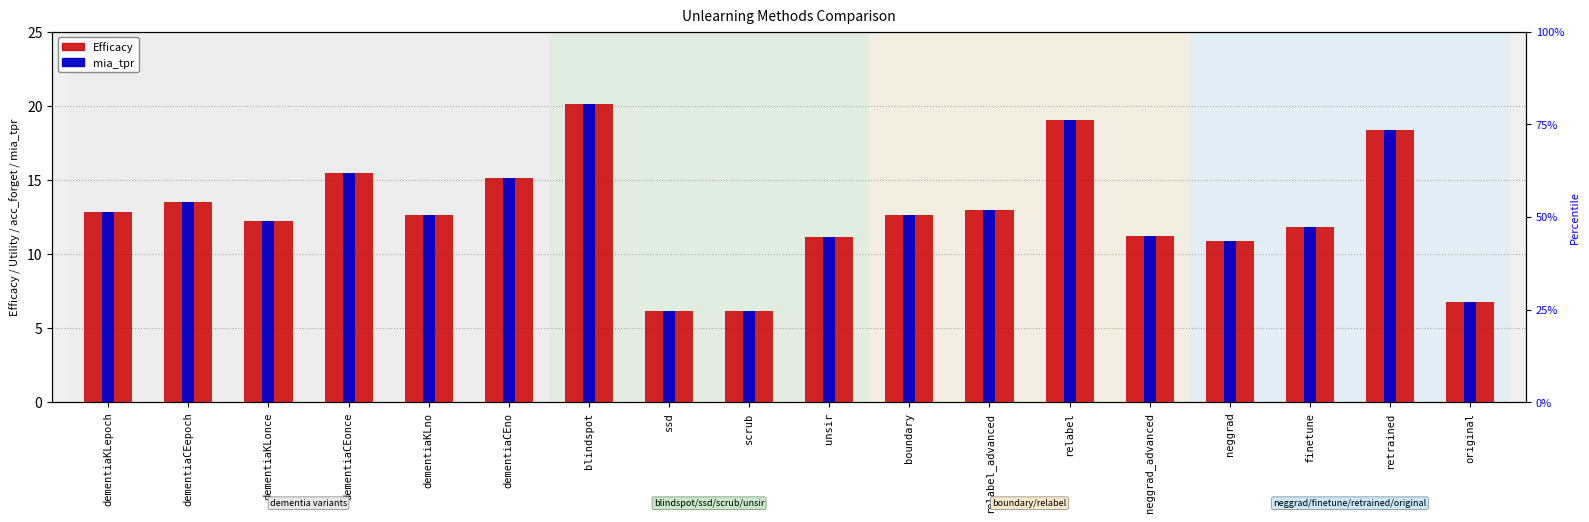

What is the sum of the Efficacy values at neggrad_advanced and relabel_advanced?

24.2